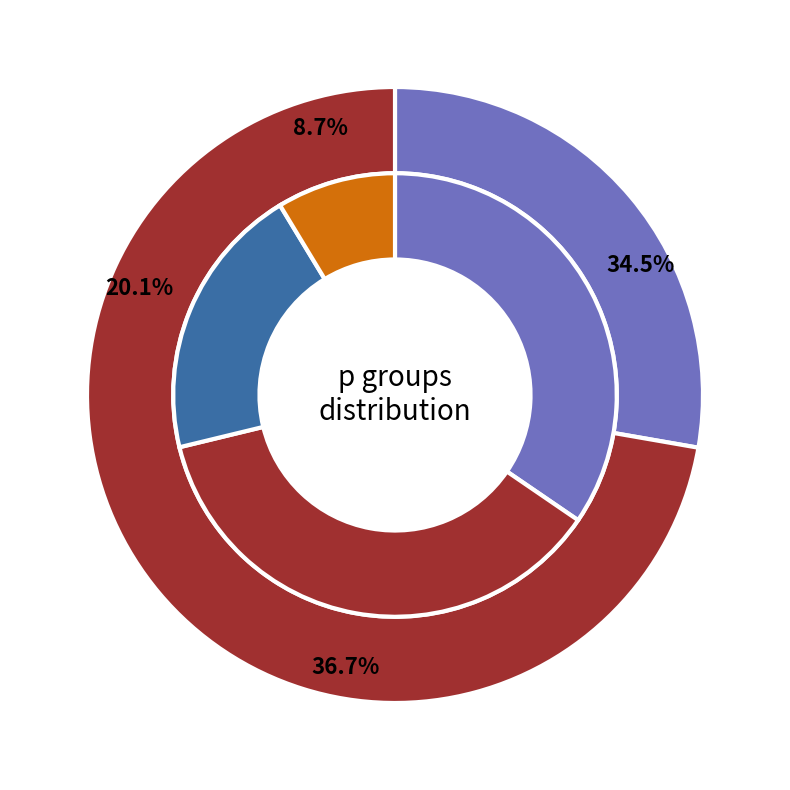

How many segments does this pie chart have?

6